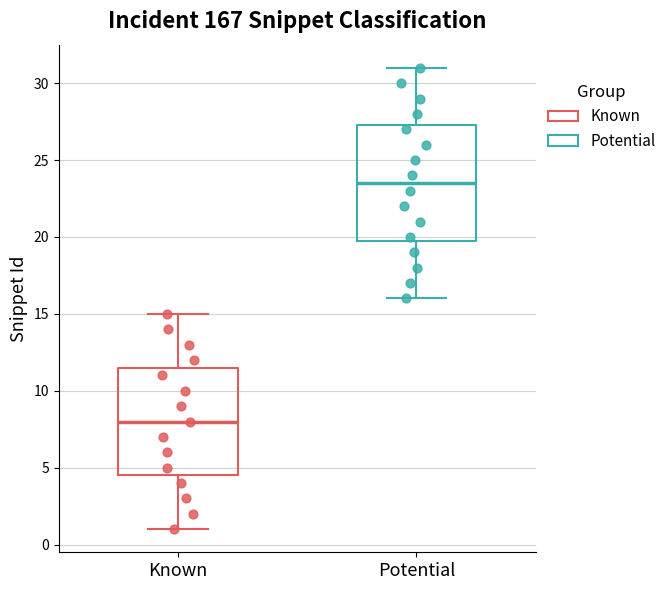

Which box's median line is the highest?

Potential